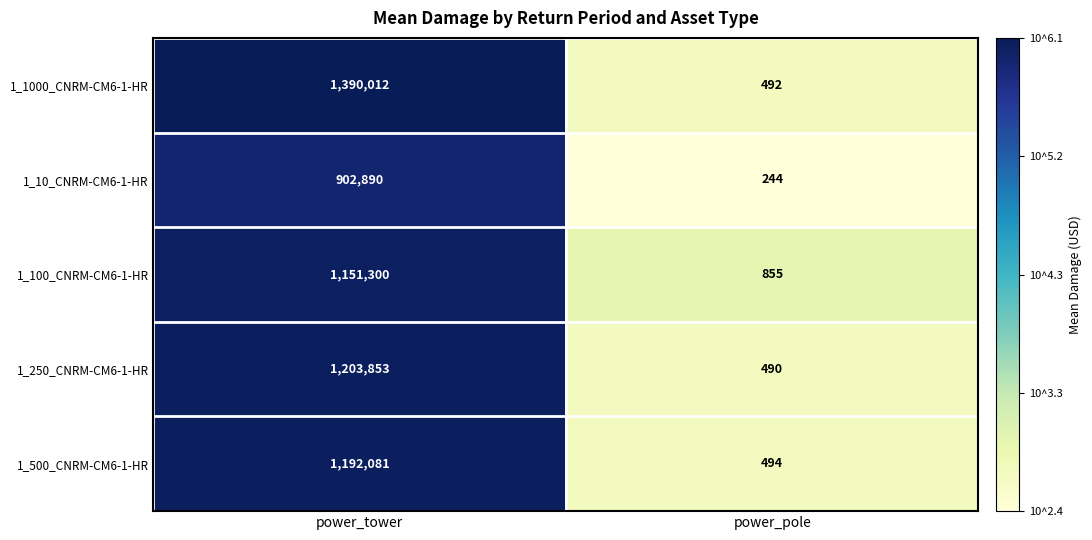

At which category is the sum across all series the highest?

power_tower